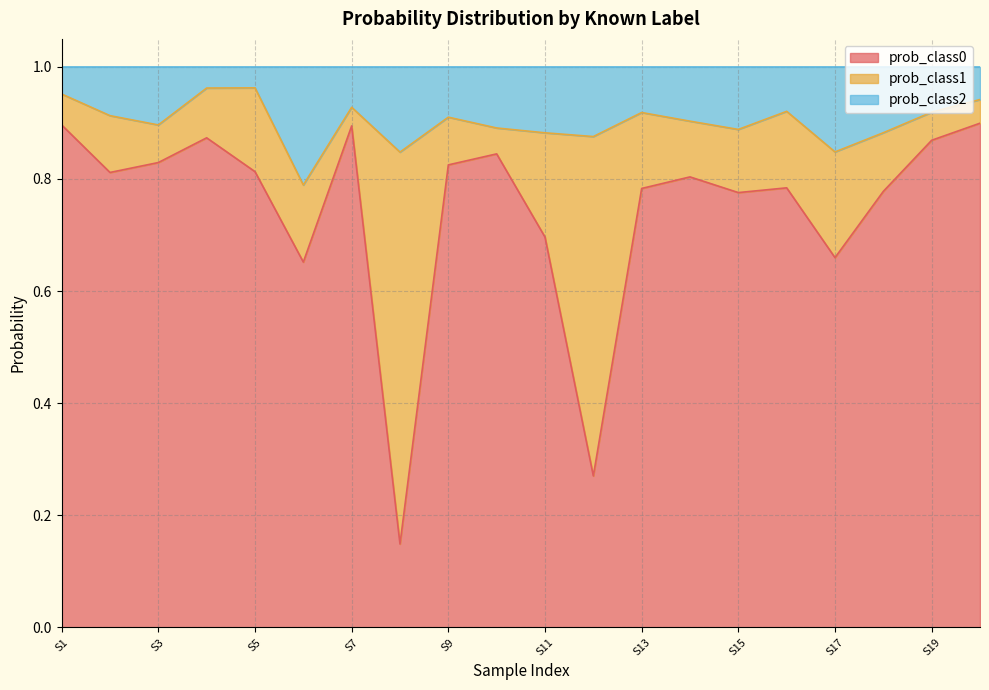

The prob_class0 series shows 0.3 at S17. True or false?

False